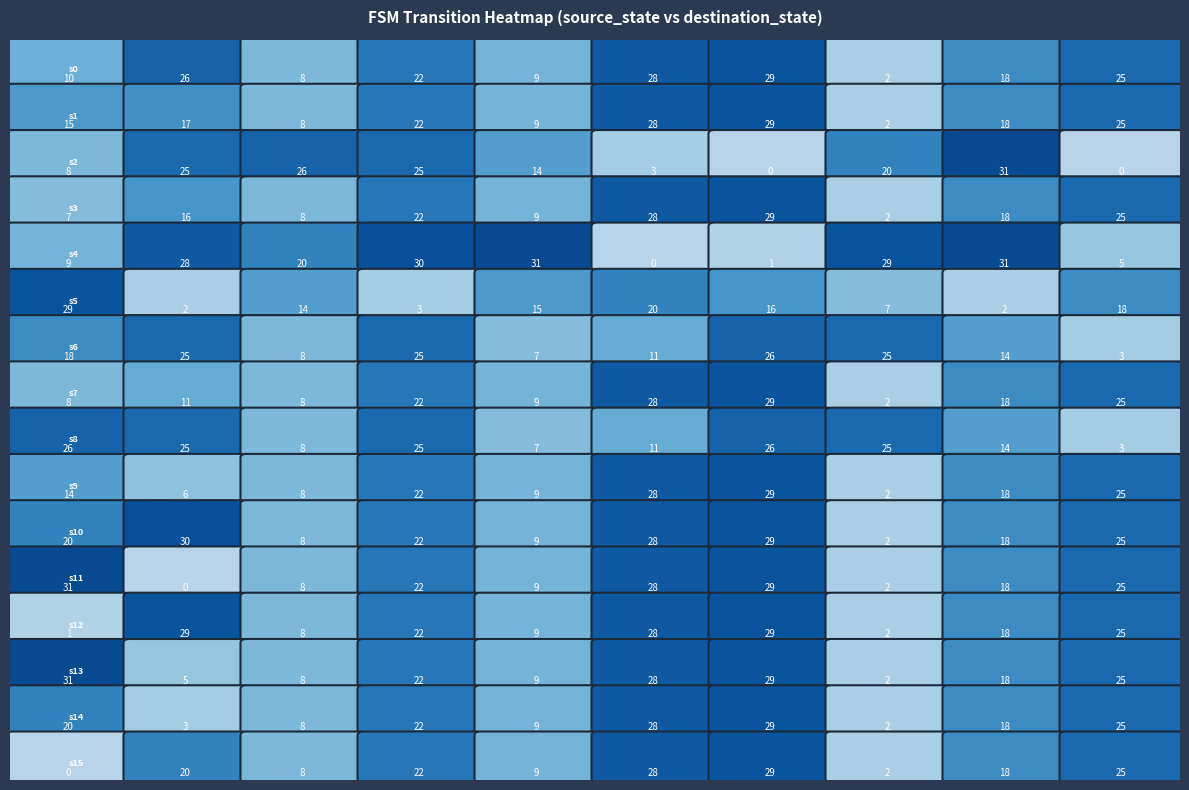

What is the sum of all 10 values?

191